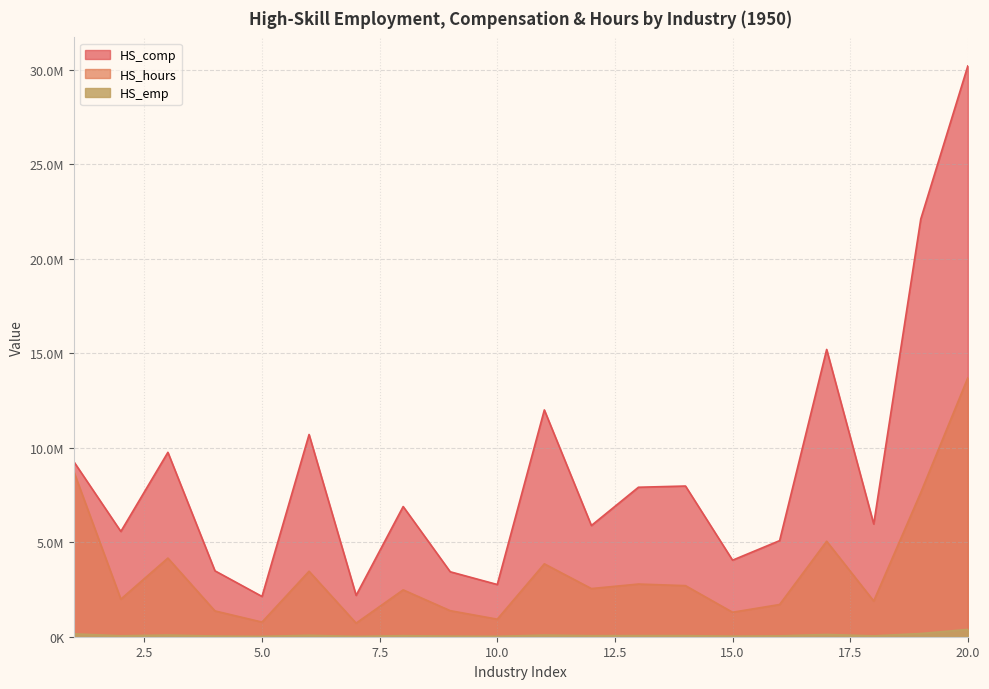

What is the average value of the HS_hours series?

3458264.3